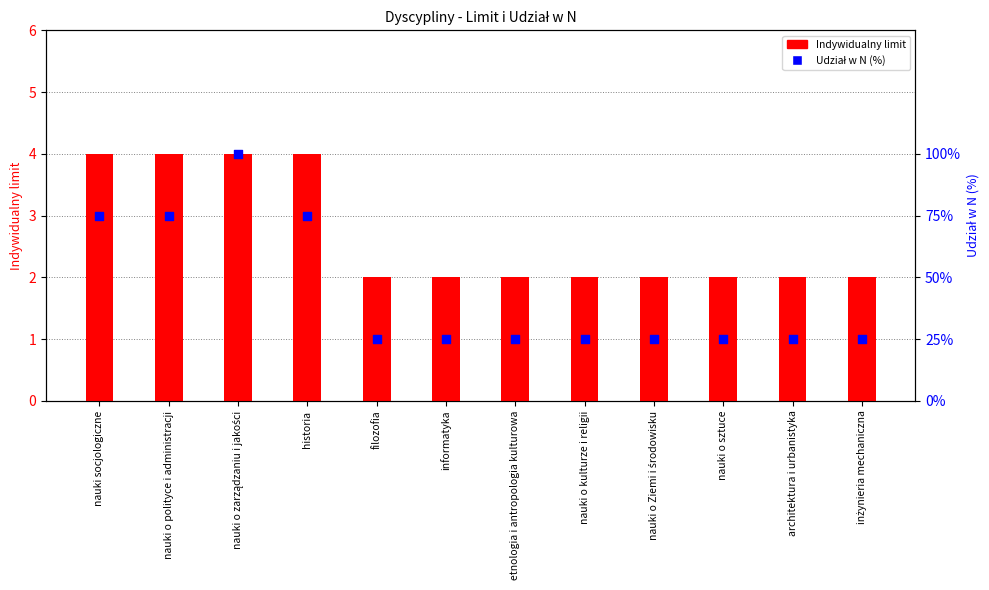

What are all the series names shown in the legend?

Indywidualny limit, percentile rank (Udział w N %)